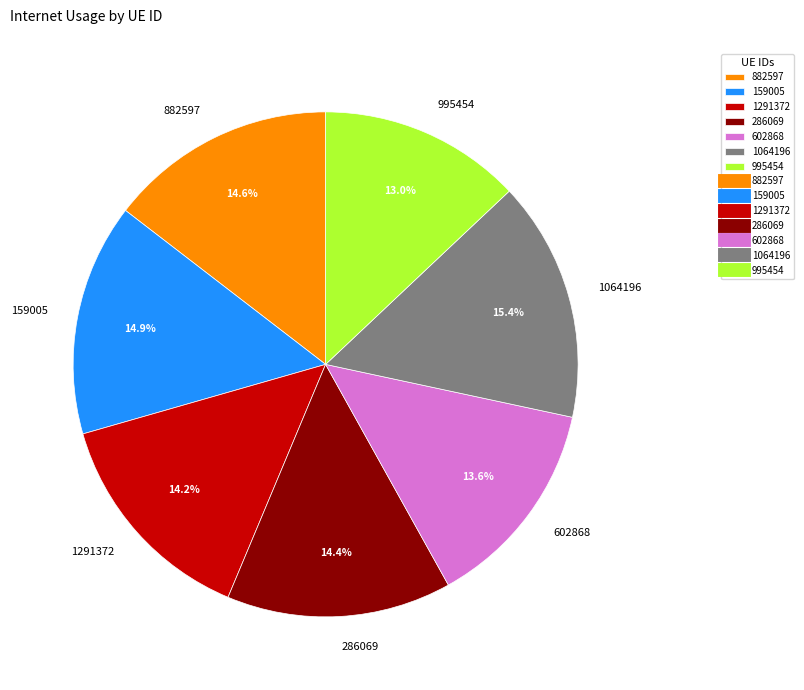

To the nearest percent, what percentage of the pie is 286069?

14%